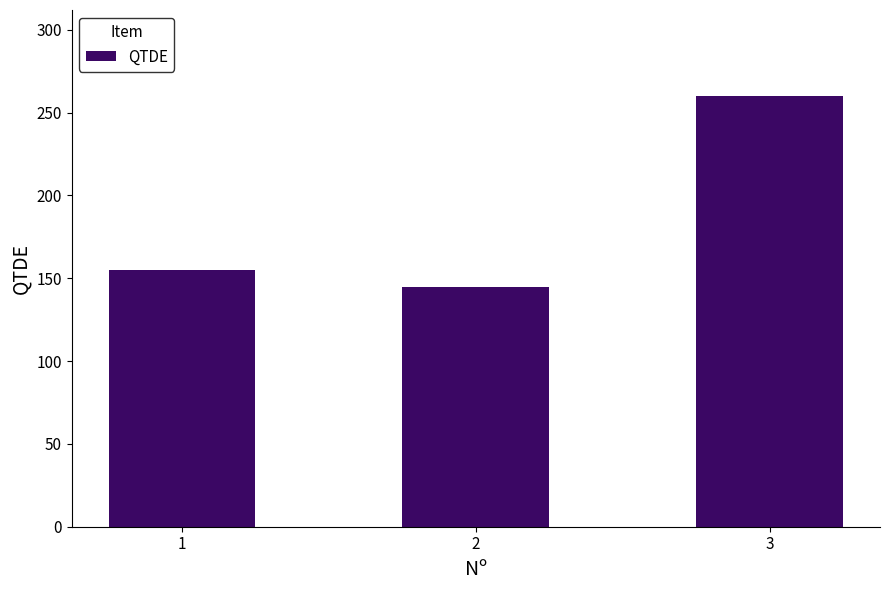

The value at 2 is 40. True or false?

False